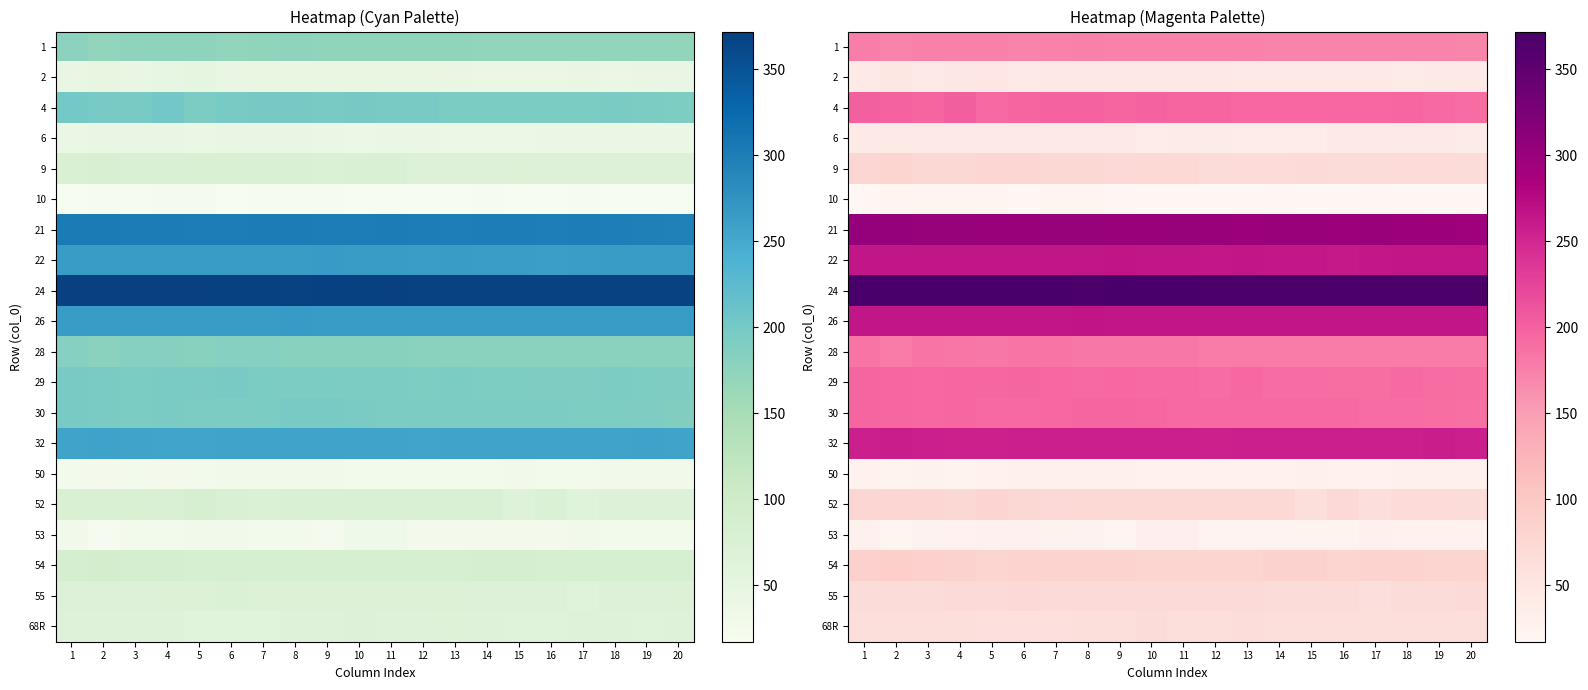

Which label corresponds to the smallest value in the chart?

15